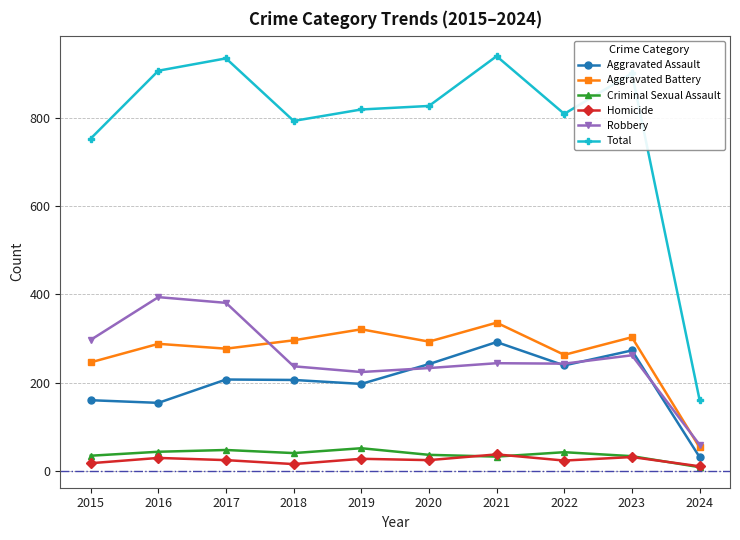

What are all the series names shown in the legend?

Aggravated Assault, Aggravated Battery, Criminal Sexual Assault, Homicide, Robbery, Total